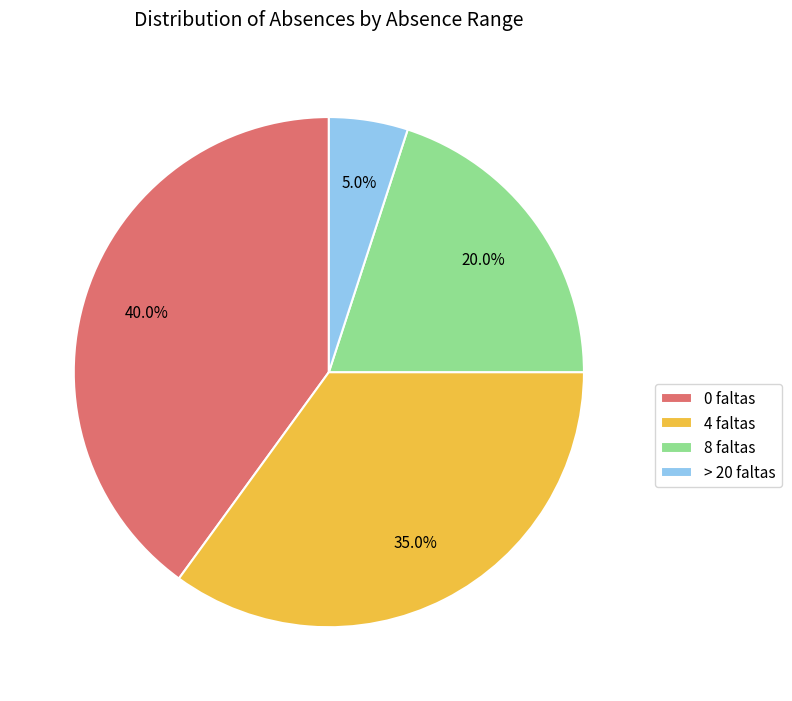

Between 4 faltas and > 20 faltas, which is larger?

4 faltas